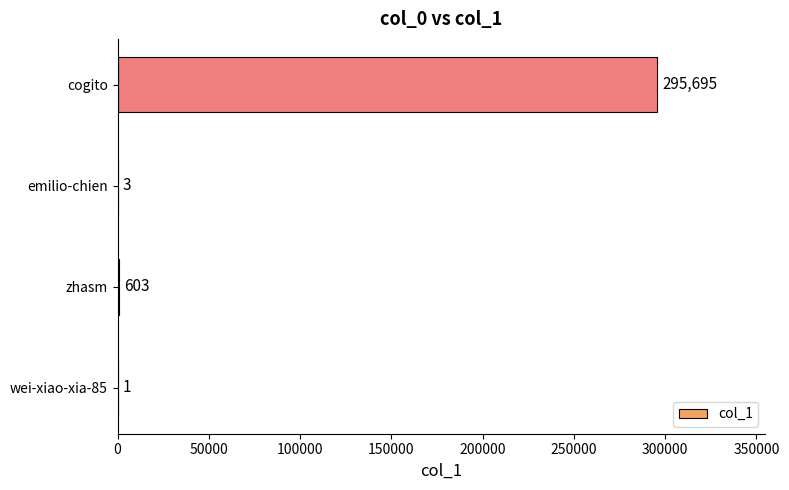

Is it true that the value at cogito is 509426?

False